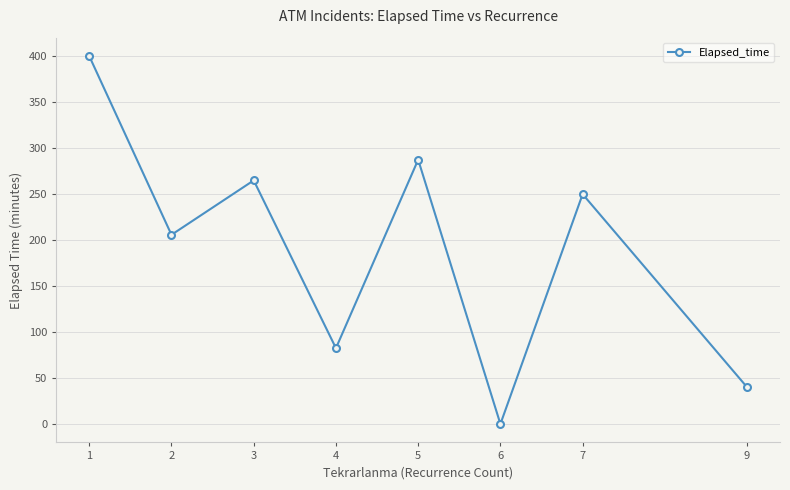

What is the value of the 5th point from the left?

287.5